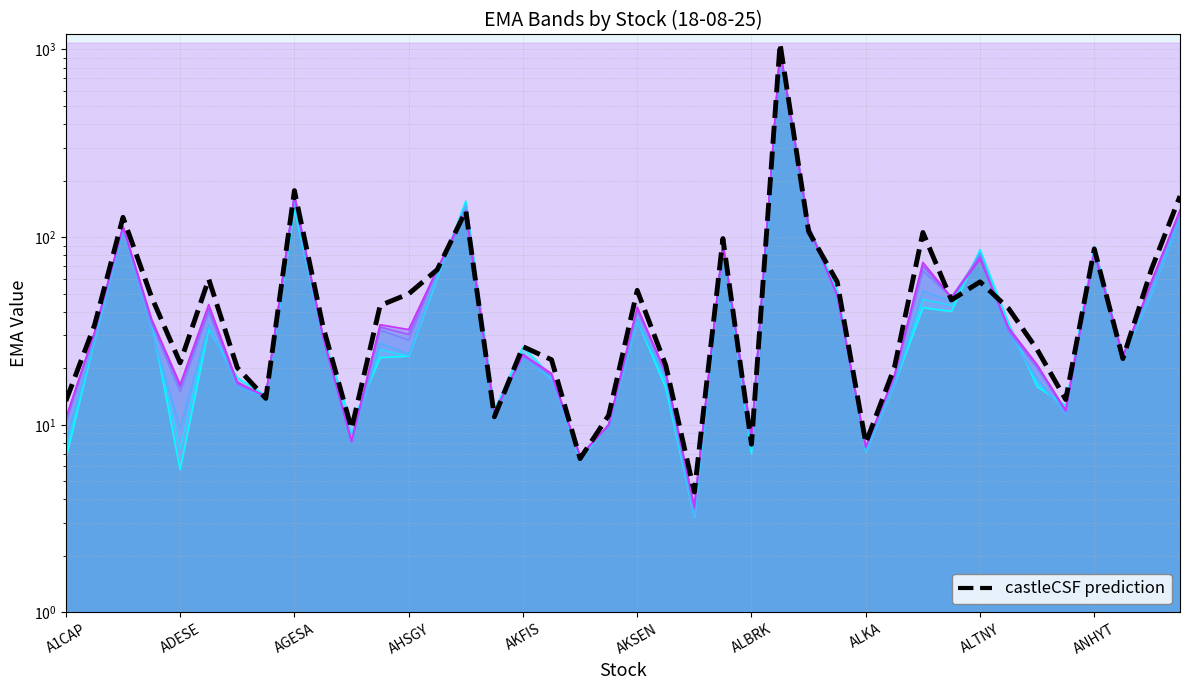

What is the approximate value at AHSGY?

49.8